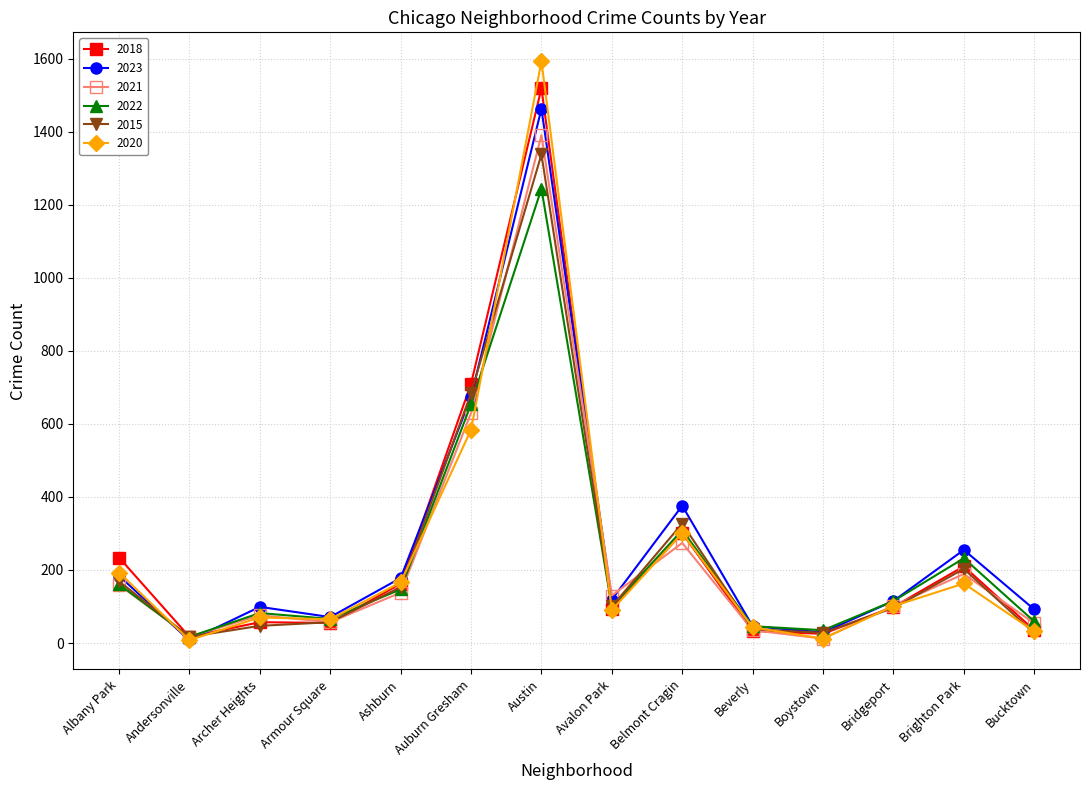

How many lines are shown in the chart?

6